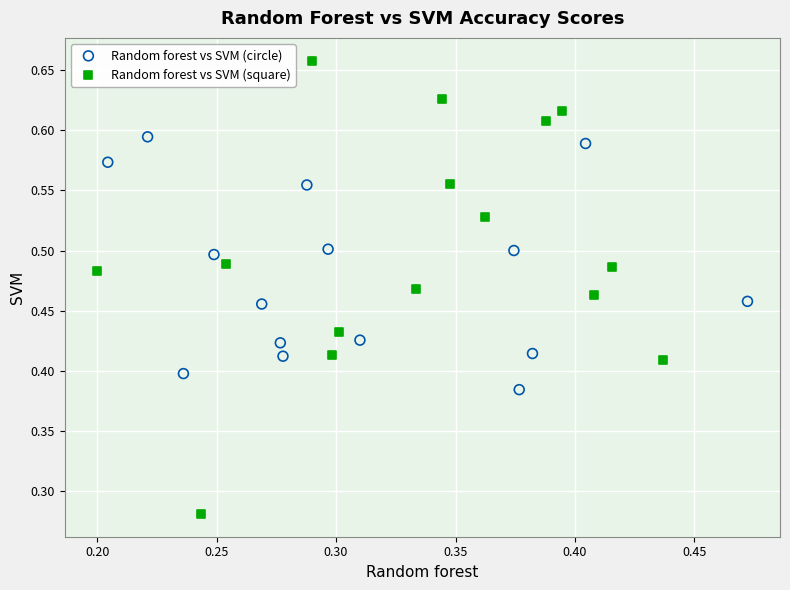

Which series contains the lowest Y value?

Random forest vs SVM (square)